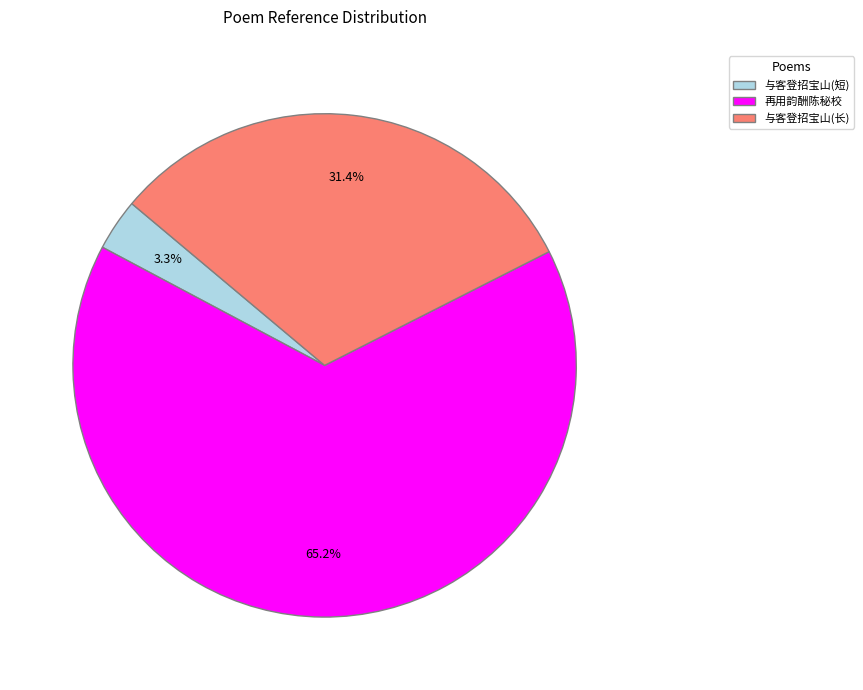

What is the ratio of the value at 与客登招宝山(长) to the value at 再用韵酬陈秘校?

0.5